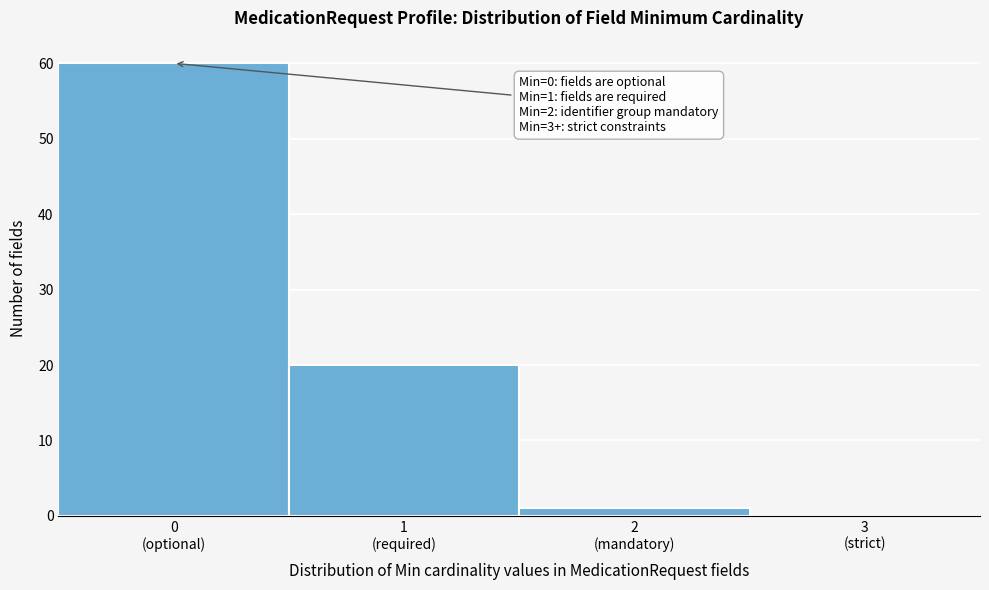

What is the greatest value displayed?

60